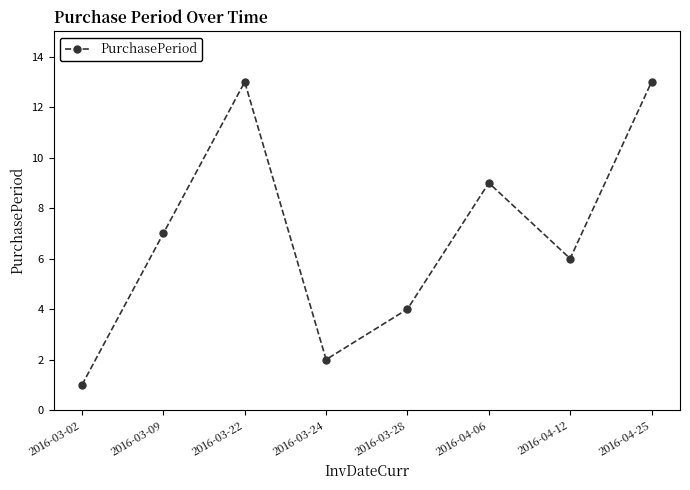

What is the greatest value displayed?

13